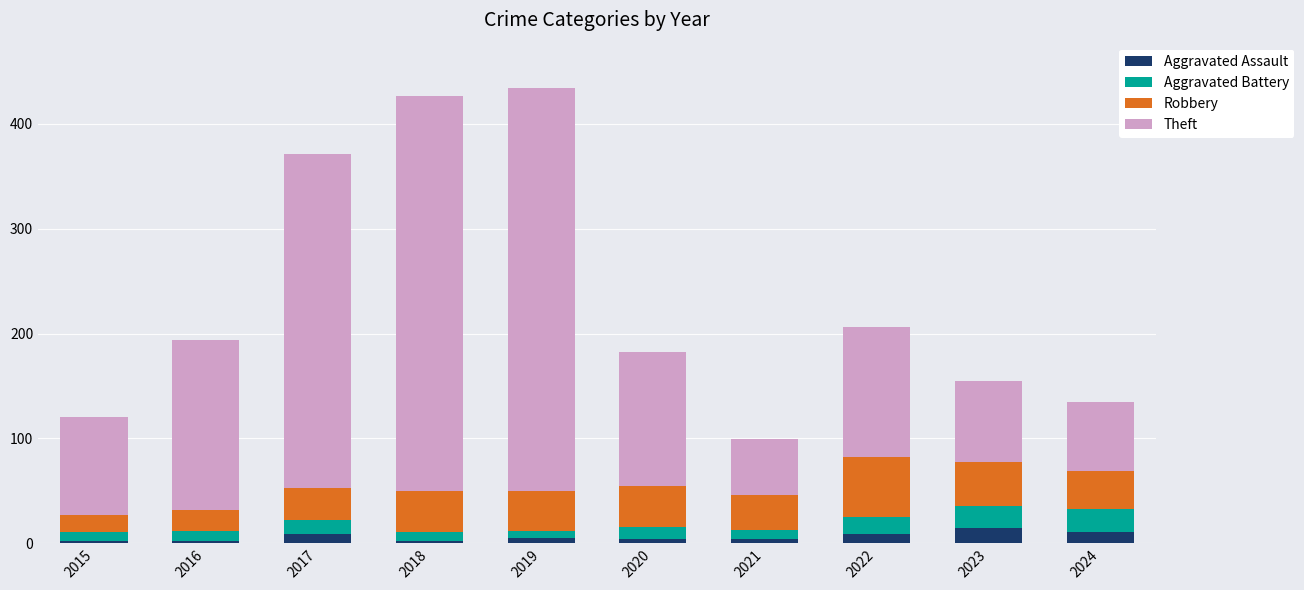

What are all the series names shown in the legend?

Aggravated Assault, Aggravated Battery, Robbery, Theft